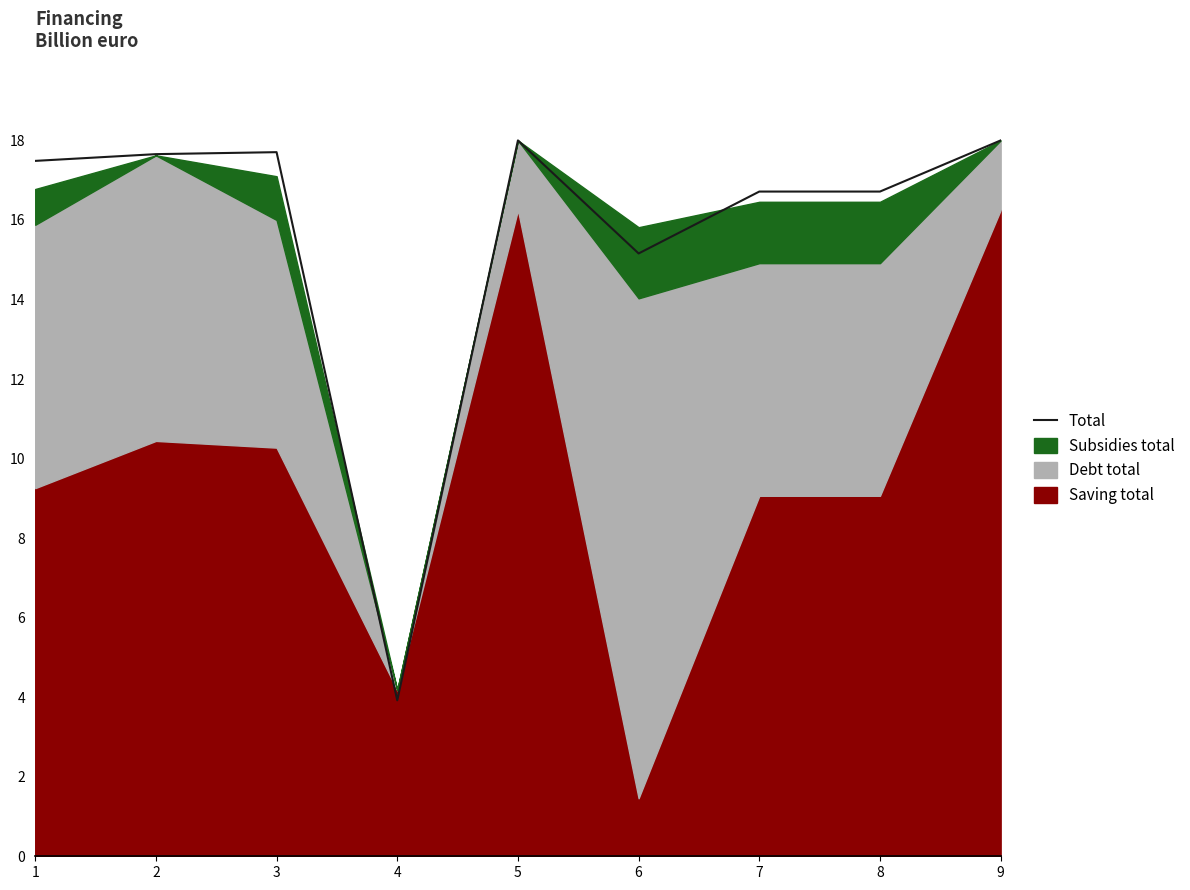

What is the value of the 3rd point from the left?

17.7